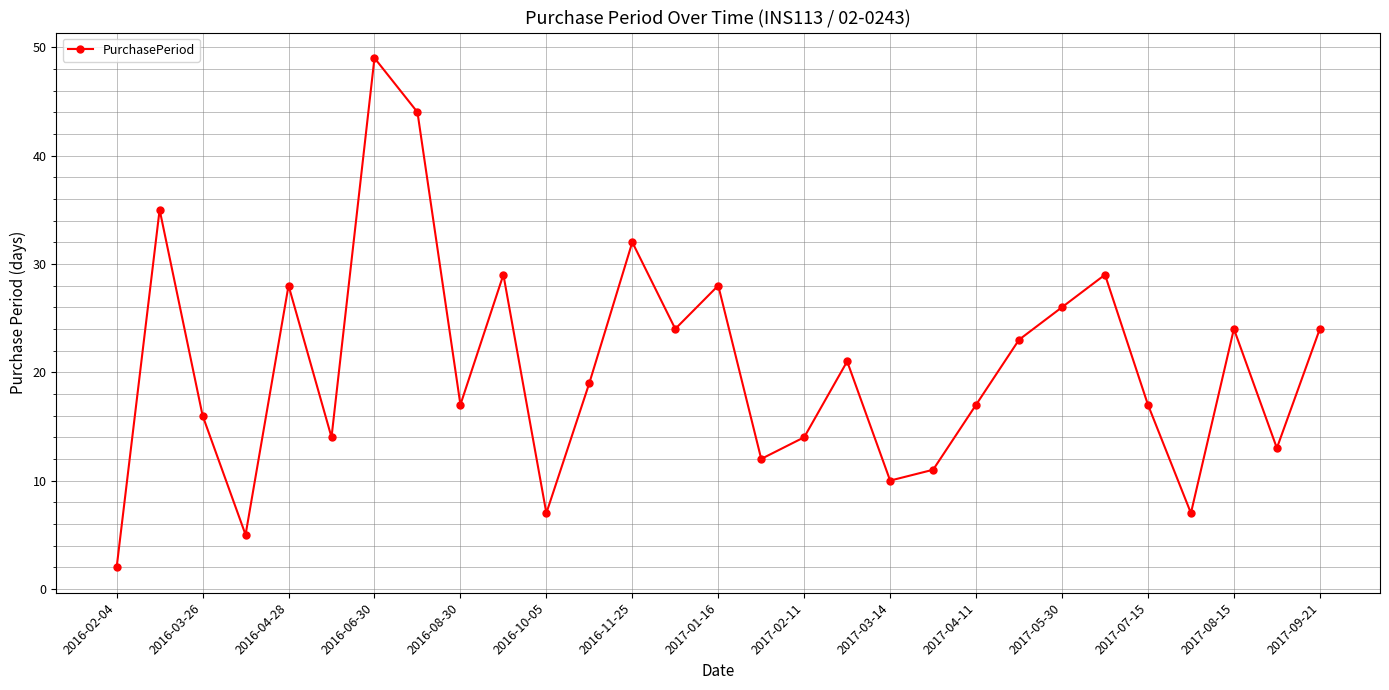

What is the greatest value displayed?

49